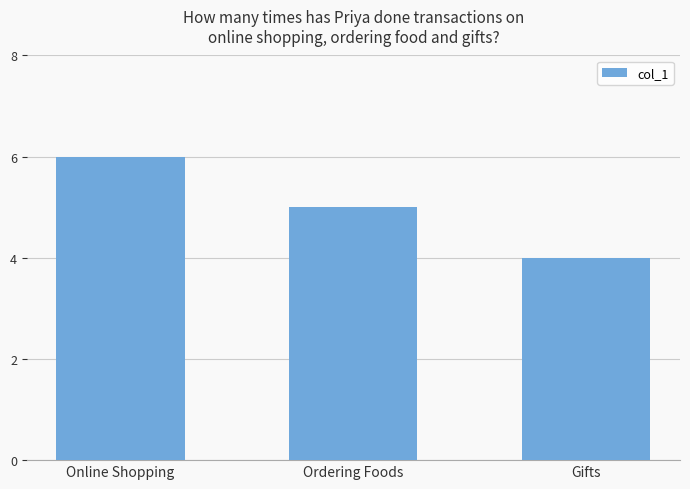

How many distinct data groups are displayed?

1